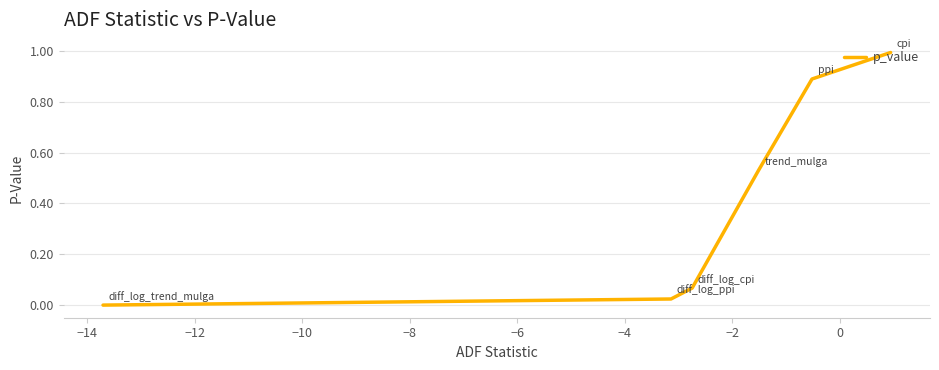

True or false: there are more than 1 points higher than both neighbors.

False